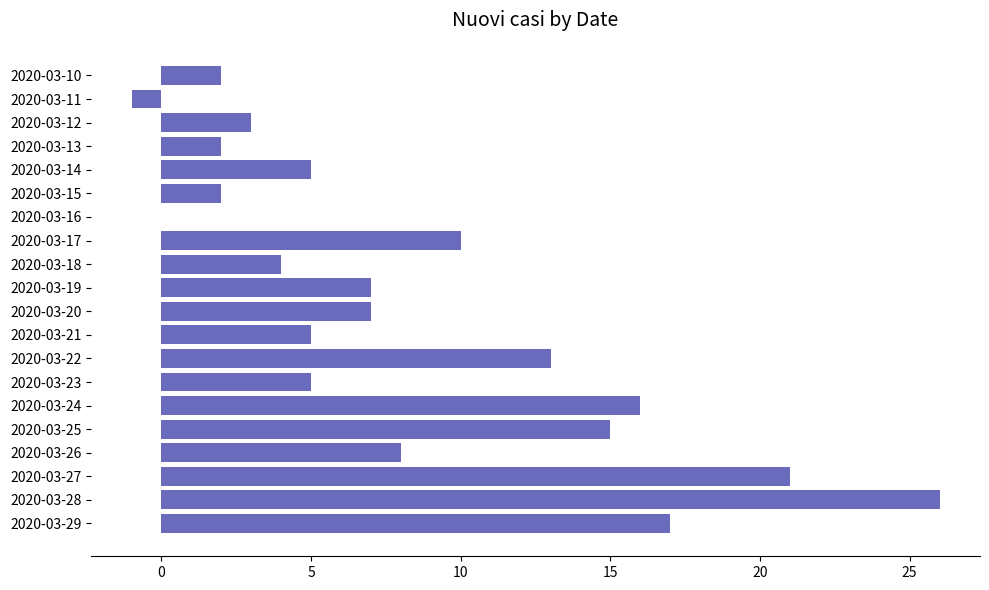

What is the sum of all values?

167